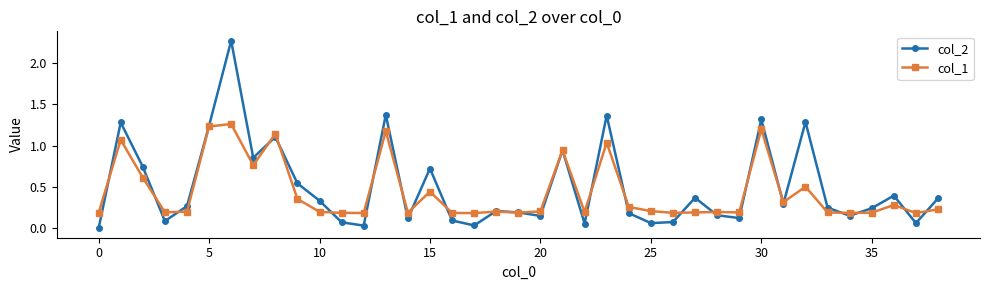

How many values in the col_2 series exceed 0?

38